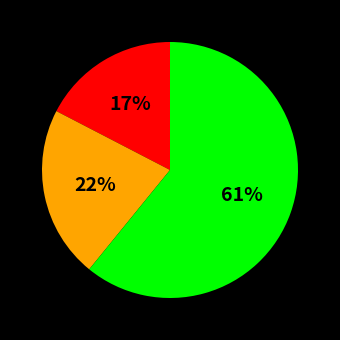

Is there a majority slice in this chart?

Yes